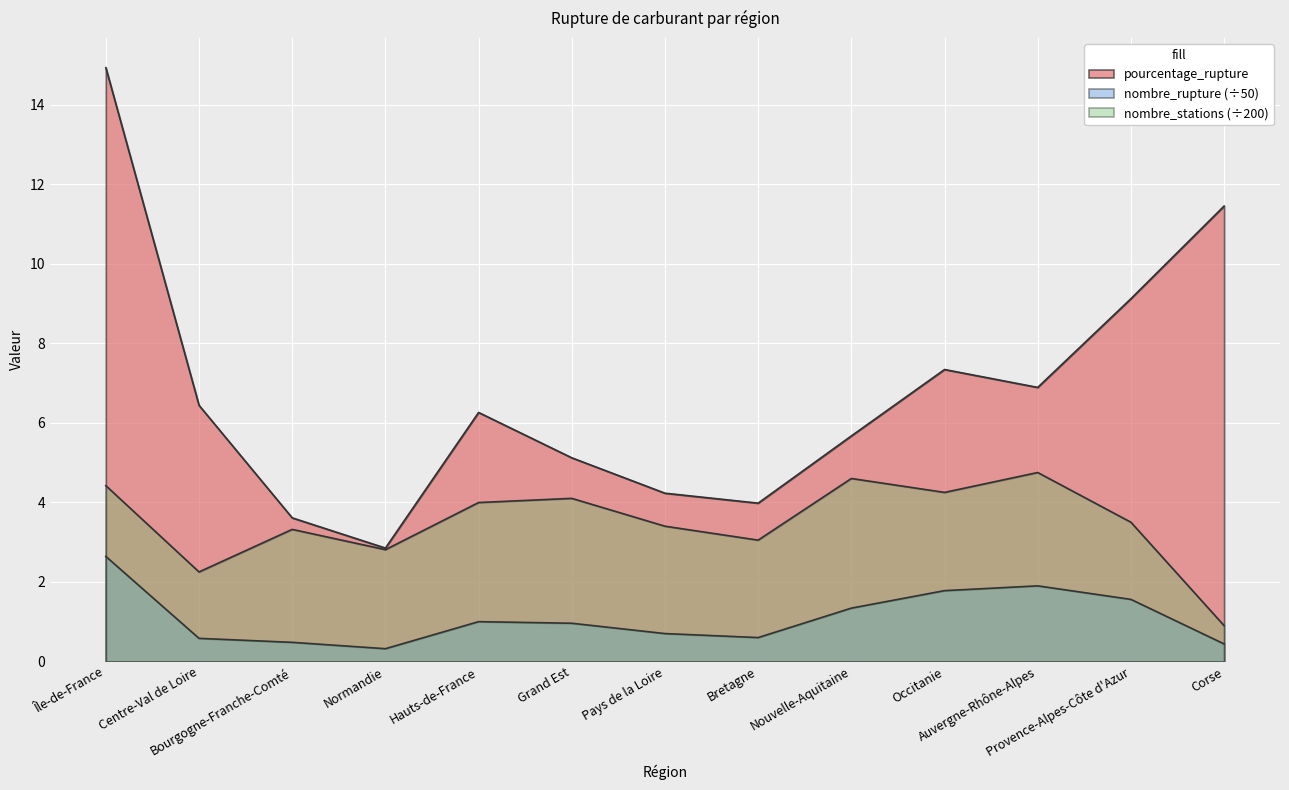

At which category does nombre_stations reach its first local peak?

Bourgogne-Franche-Comté